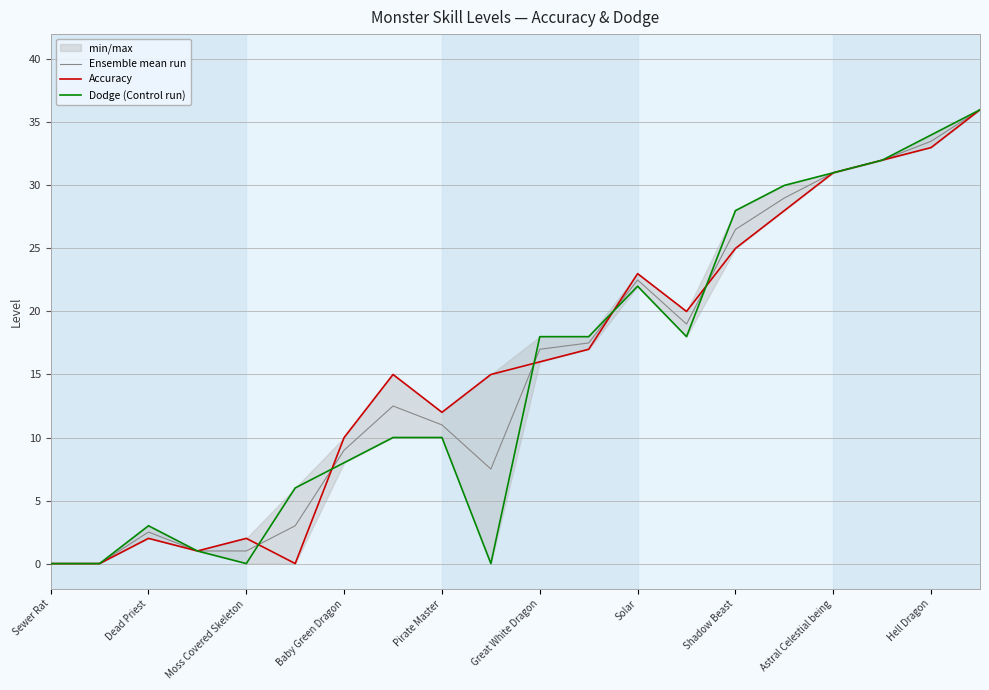

At how many categories does at least one series exceed 24?

6